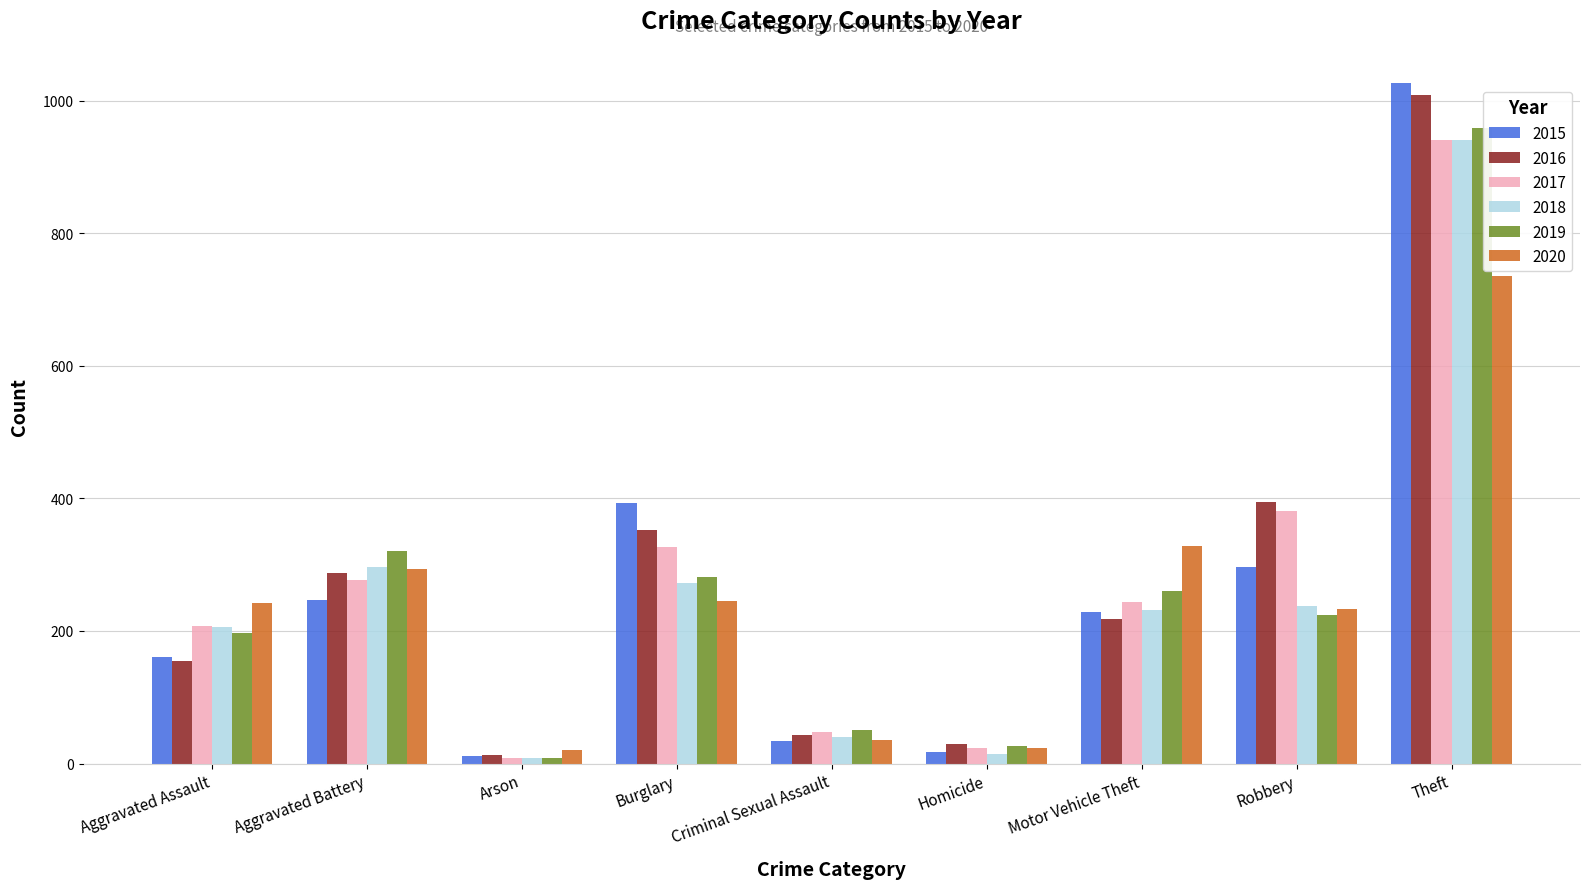

Where is 2019 nearest to the value 483?

Aggravated Battery